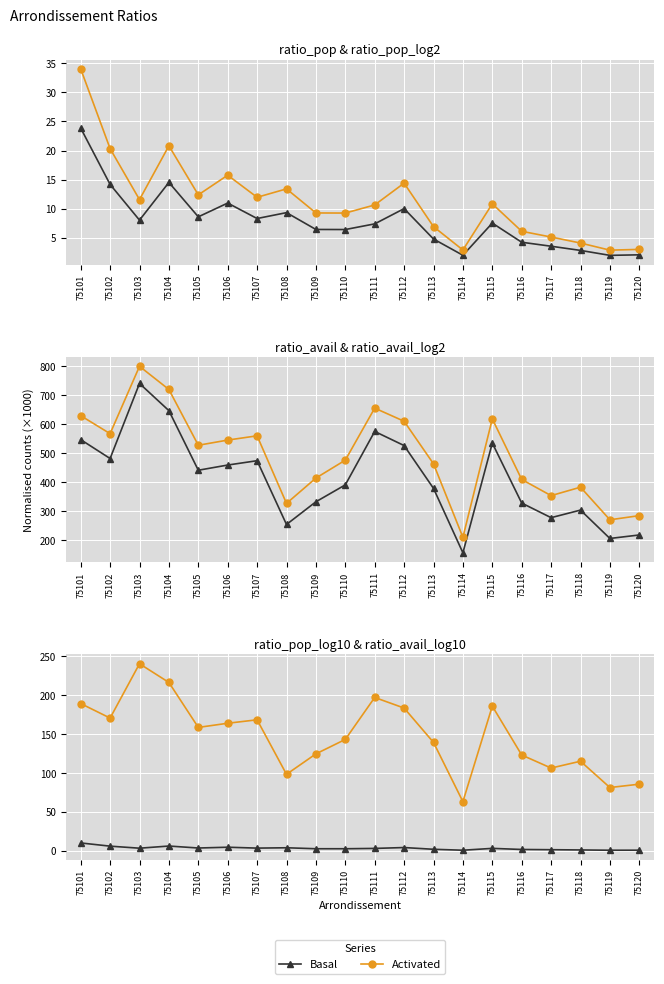

What is the value of the Activated point at the 1st from the left?

189.5